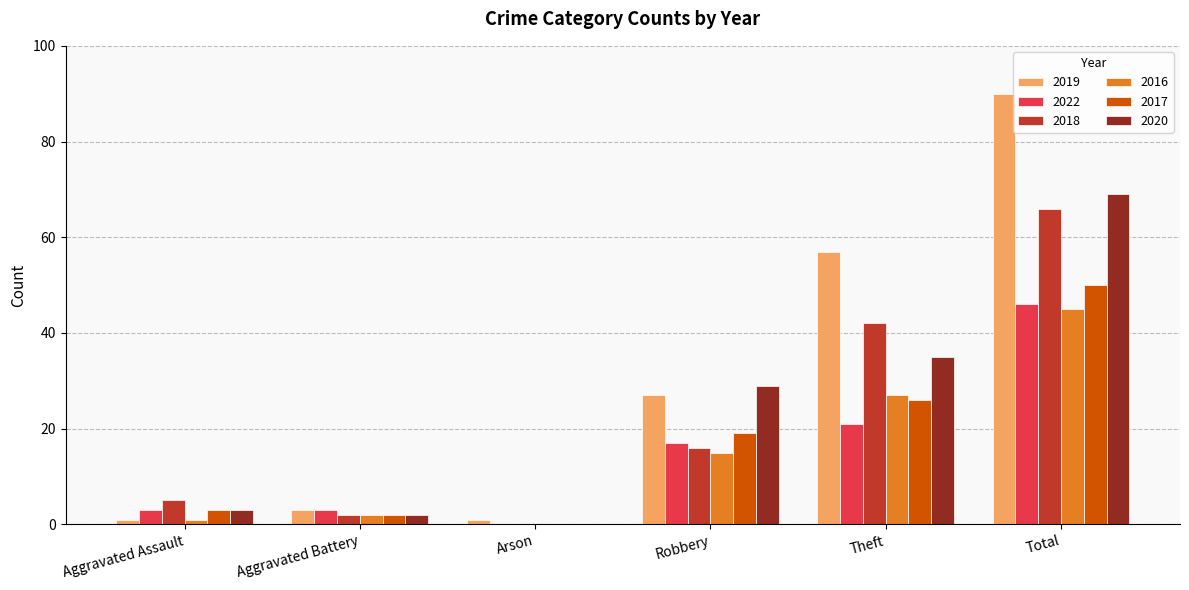

Reading left to right, list all the values displayed in this chart.

2019: Aggravated Assault=1	Aggravated Battery=3	Arson=1	Robbery=27	Theft=57	Total=90
2022: Aggravated Assault=3	Aggravated Battery=3	Arson=0	Robbery=17	Theft=21	Total=46
2018: Aggravated Assault=5	Aggravated Battery=2	Arson=0	Robbery=16	Theft=42	Total=66
2016: Aggravated Assault=1	Aggravated Battery=2	Arson=0	Robbery=15	Theft=27	Total=45
2017: Aggravated Assault=3	Aggravated Battery=2	Arson=0	Robbery=19	Theft=26	Total=50
2020: Aggravated Assault=3	Aggravated Battery=2	Arson=0	Robbery=29	Theft=35	Total=69